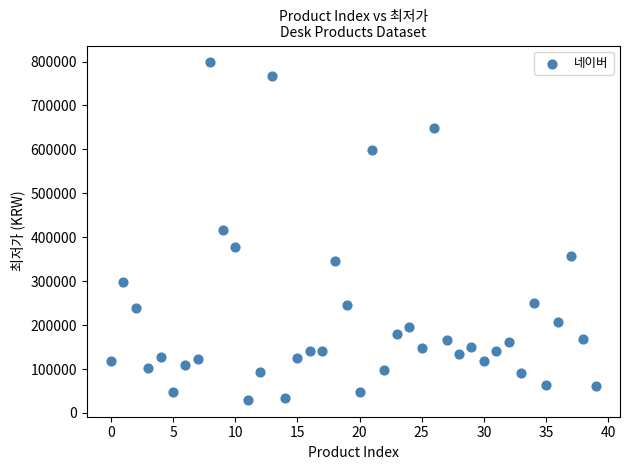

What is the range of Y values (max minus min)?

768200